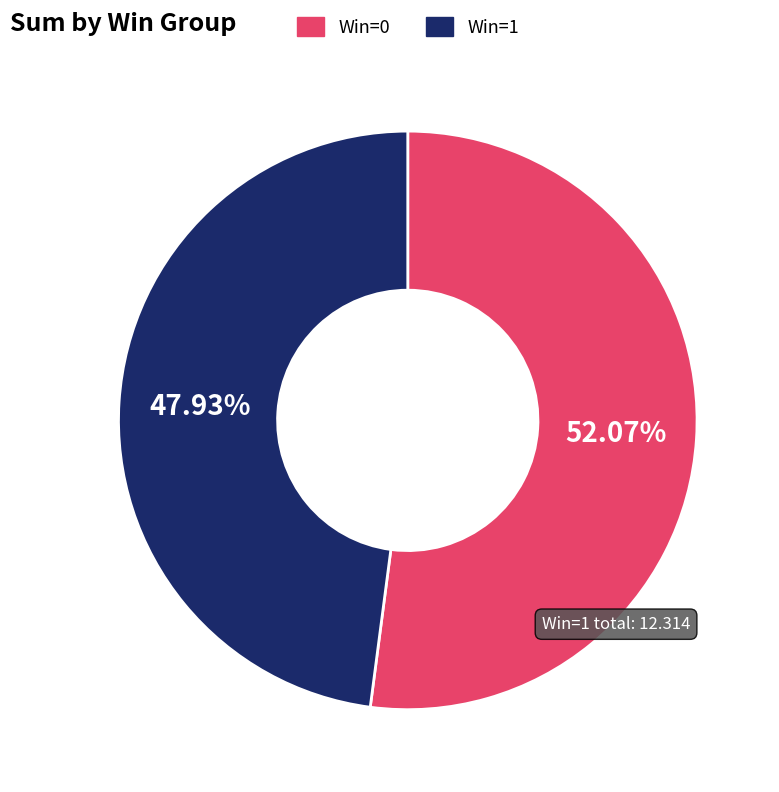

Does Win=0 account for over 50% of the chart?

Yes